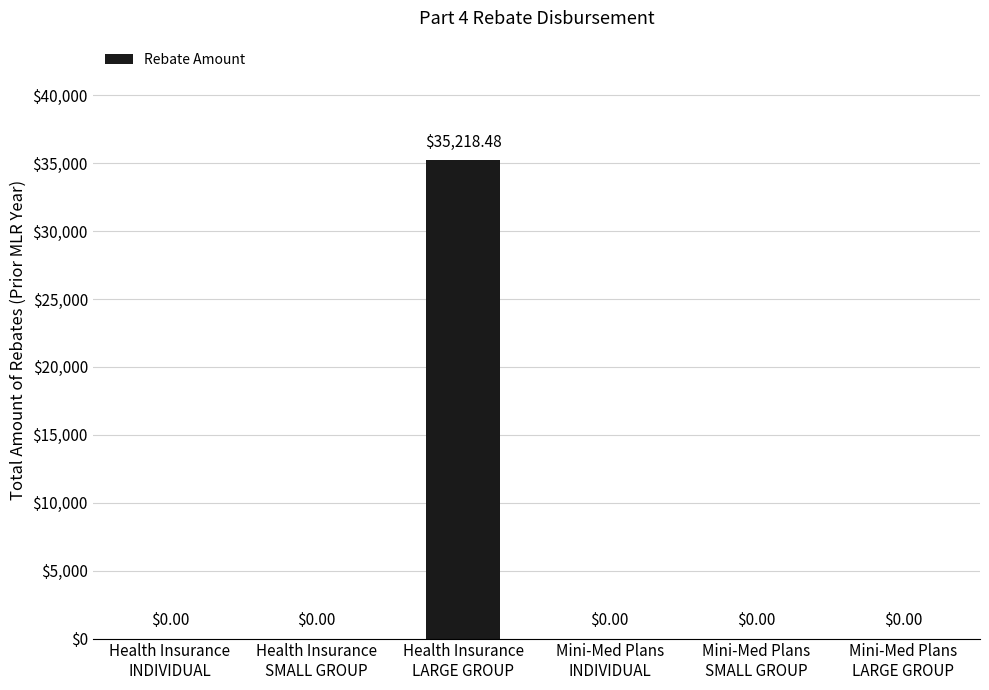

What is the sum of all values?

35218.5